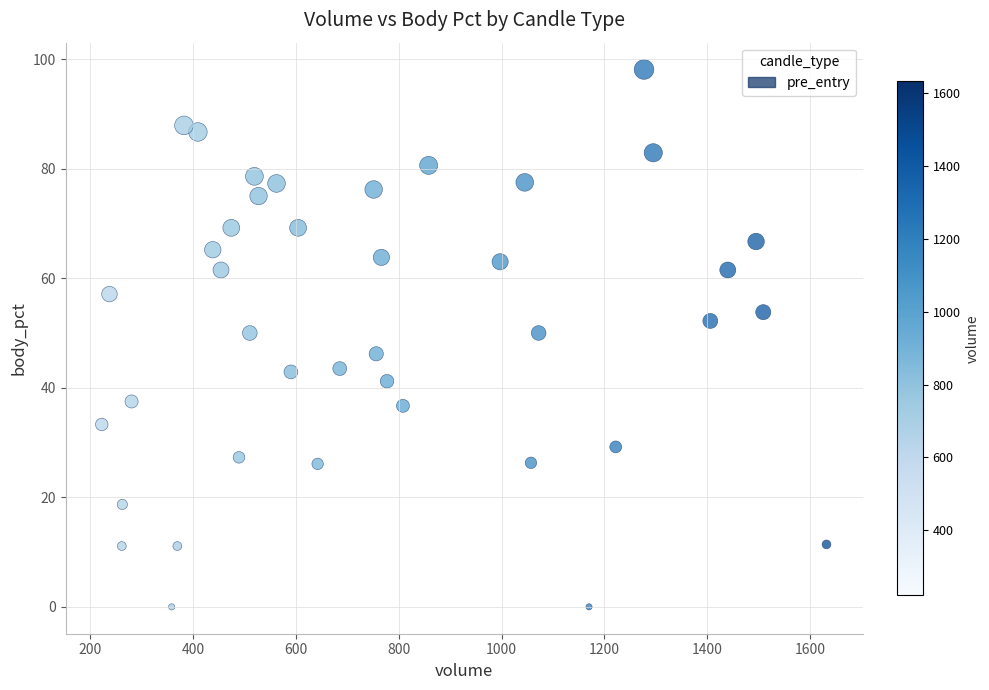

What is the range of Y values (max minus min)?

98.1